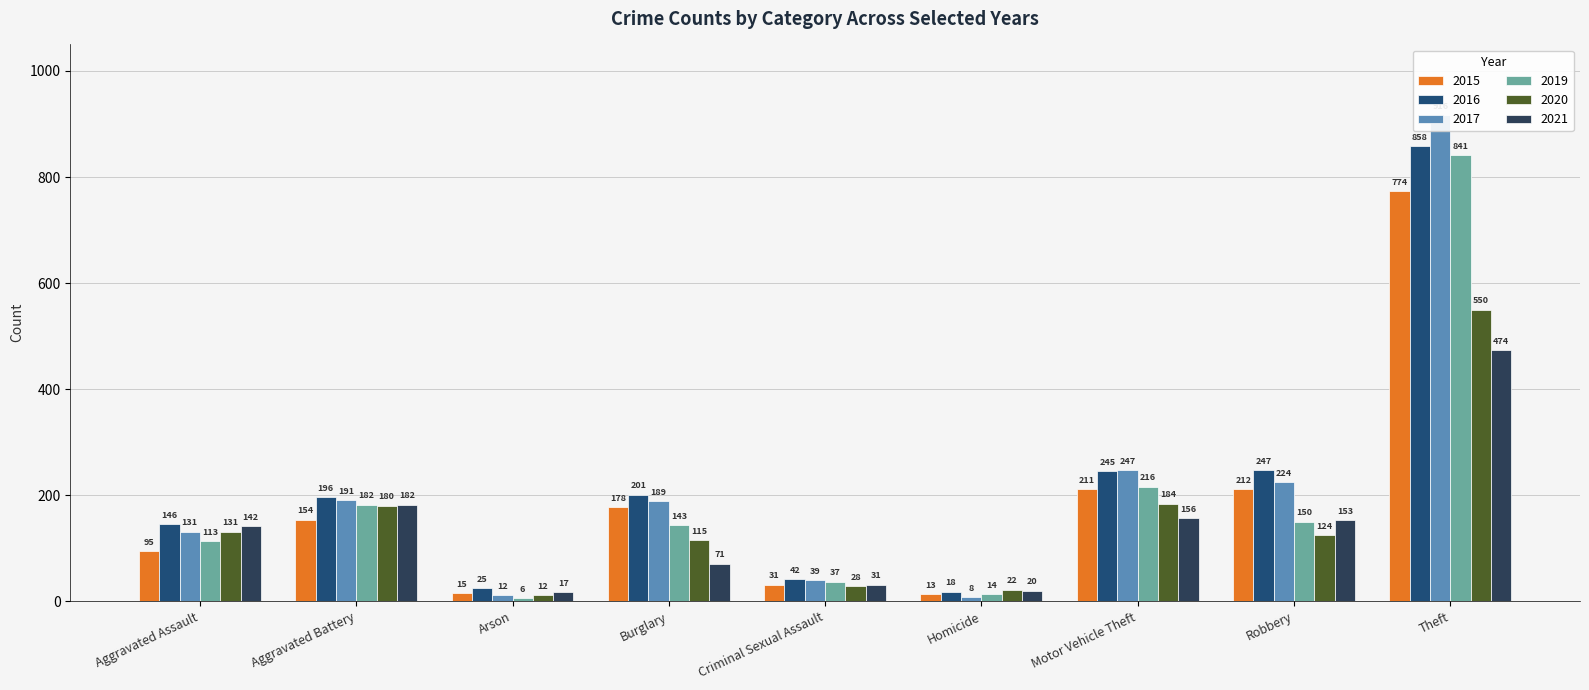

What is the greatest value displayed?

916